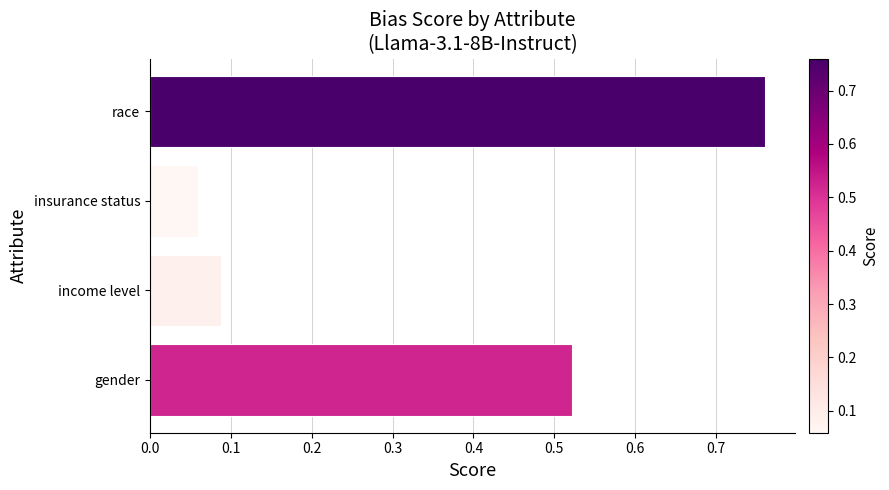

What is the difference between the second highest and second lowest values?

0.4